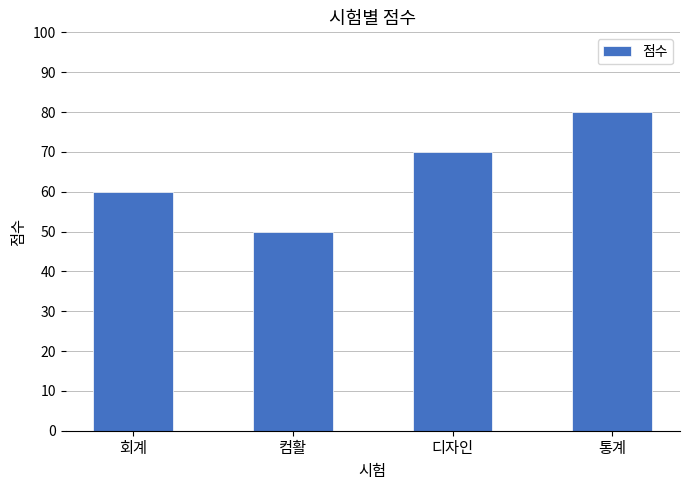

What is the maximum value shown in the chart?

80